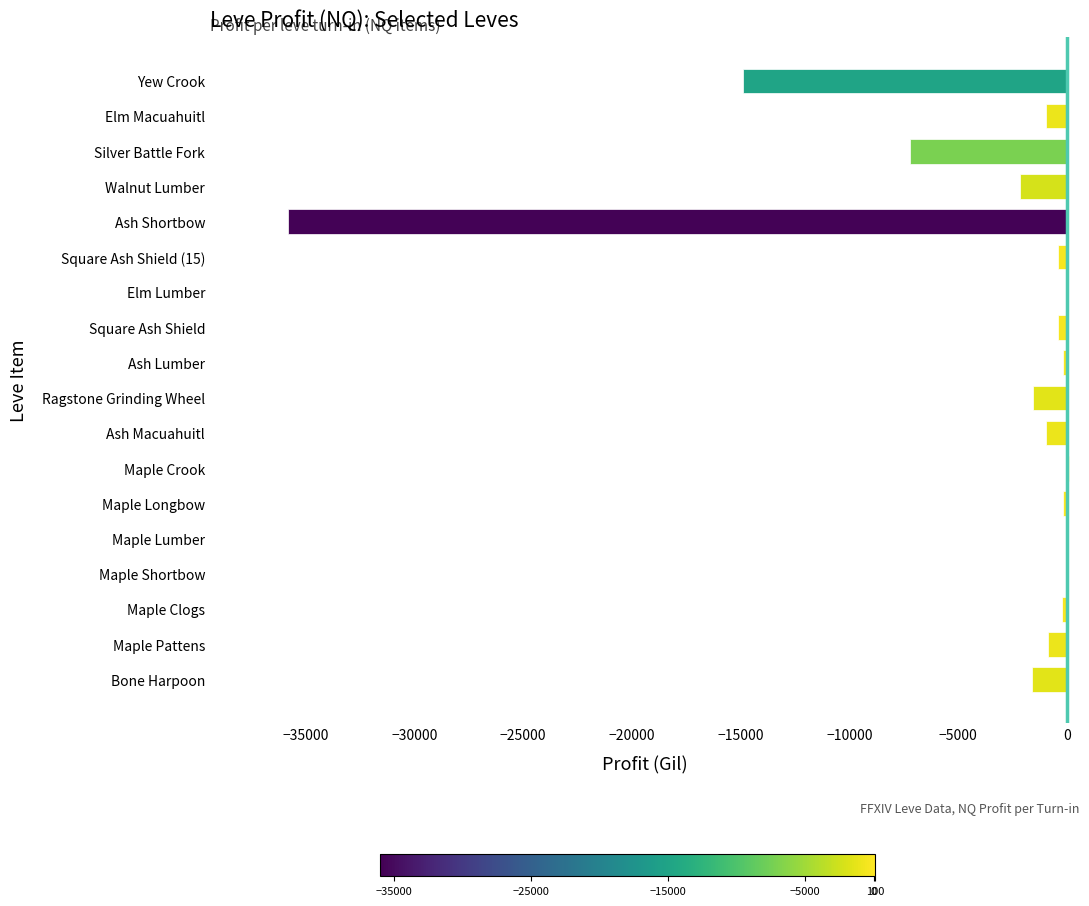

What is the average value?

-3745.8